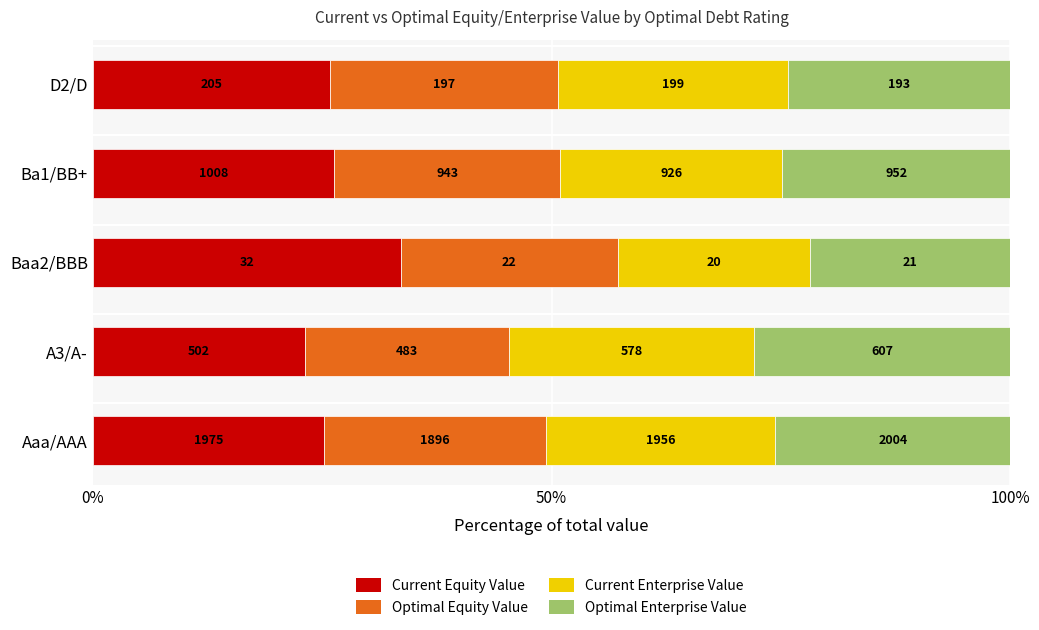

What are all the series names shown in the legend?

Current Equity Value, Optimal Equity Value, Current Enterprise Value, Optimal Enterprise Value